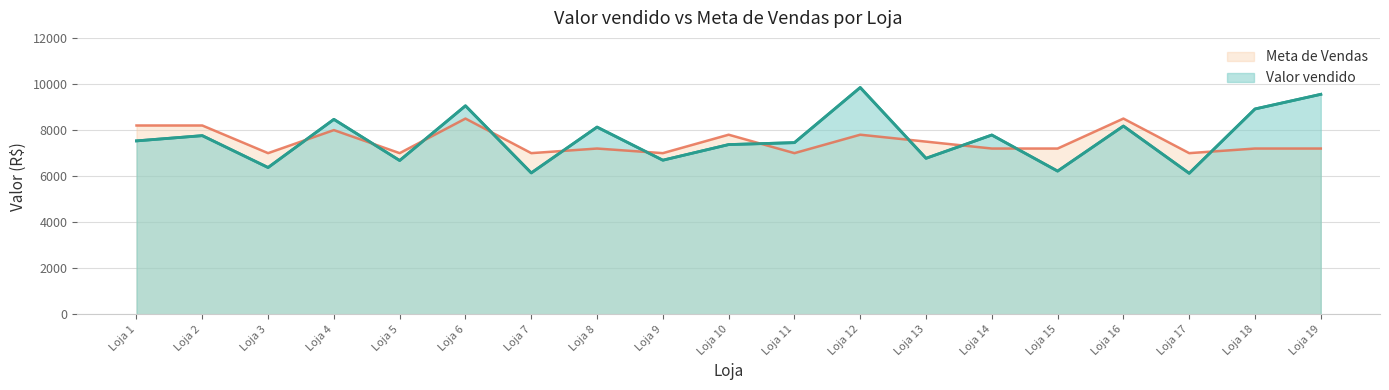

What is the sum of the Meta de Vendas values at Loja 3 and Loja 11?

14000.0